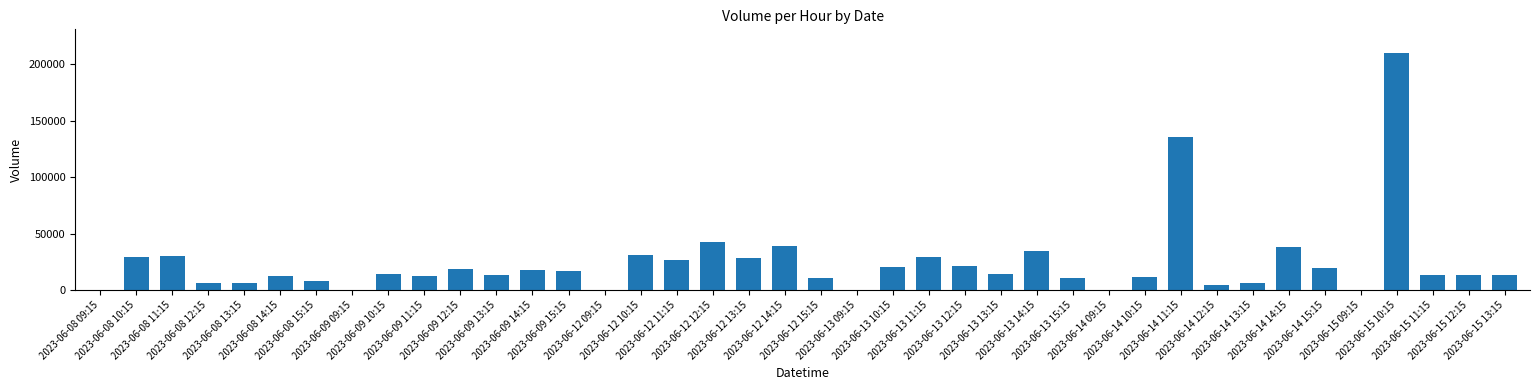

What is the difference between the values at 2023-06-08 10:15 and 2023-06-09 15:15?

12608